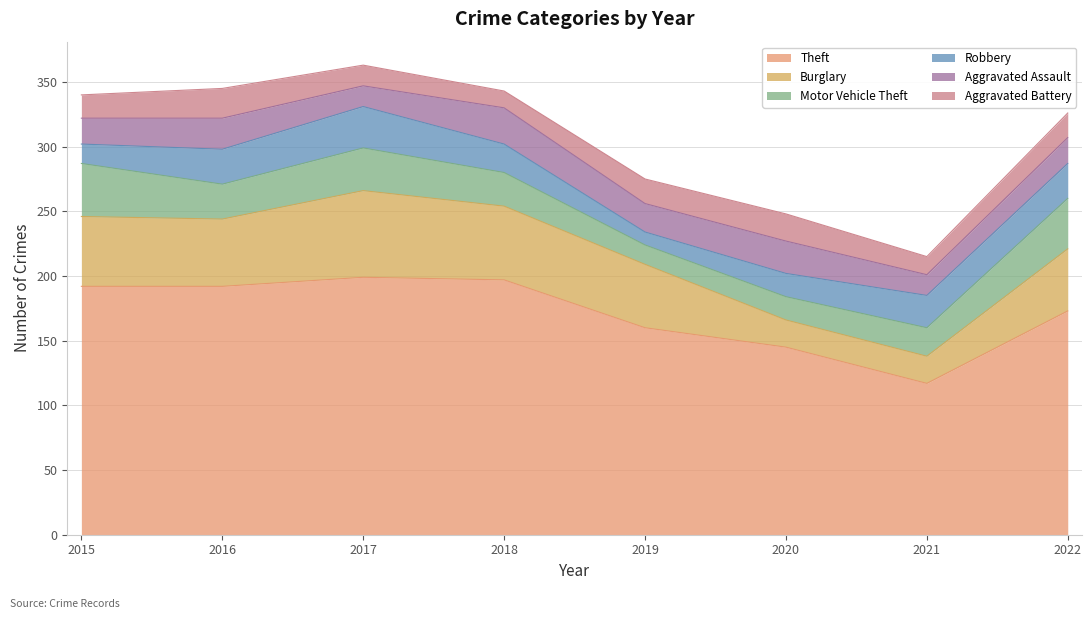

Which series has the widest spread of values?

Theft